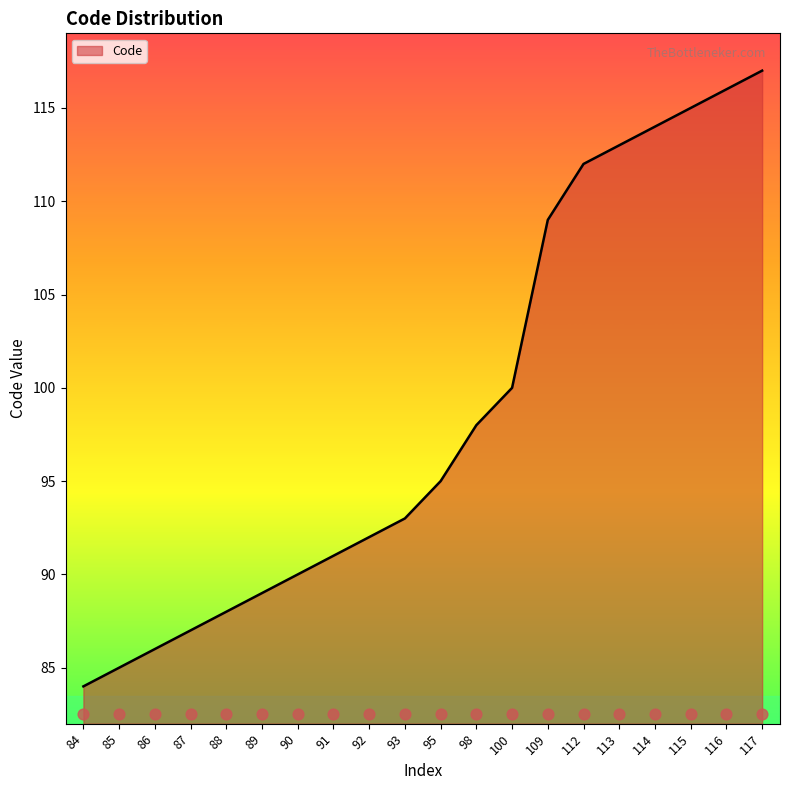

Between 89 and 113, which is larger?

113